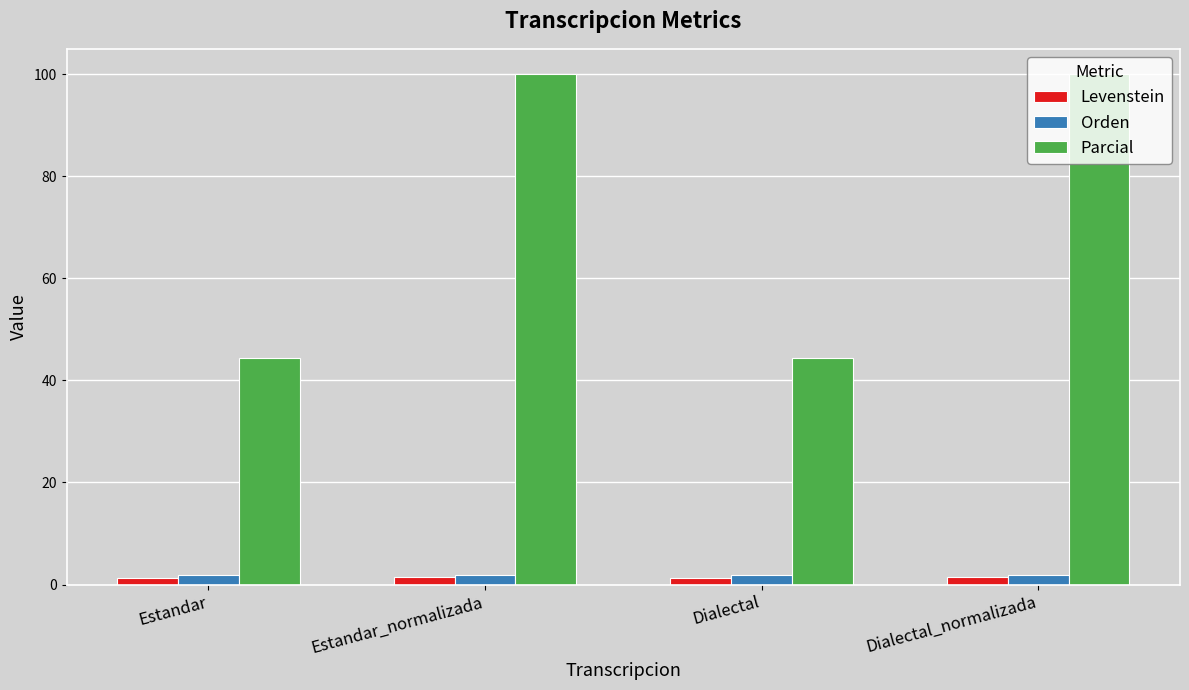

At how many categories does at least one series exceed 20?

4